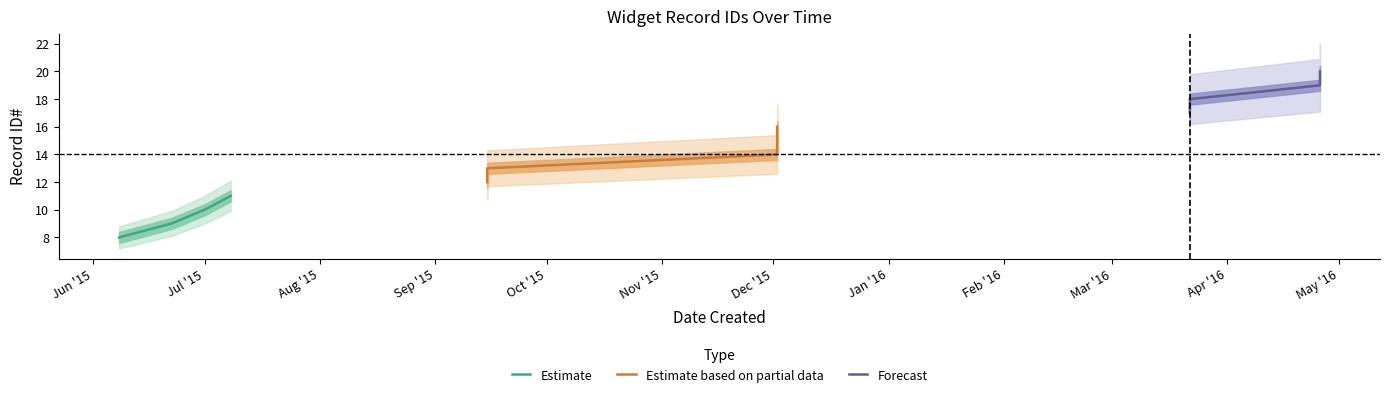

What is the minimum value for Estimate?

8